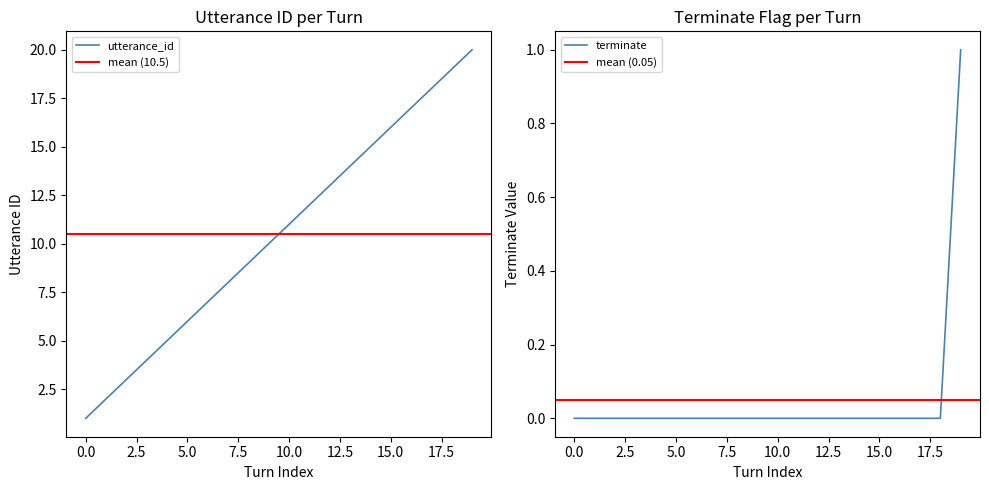

True or false: utterance_id has a value of 1 at 2.

False